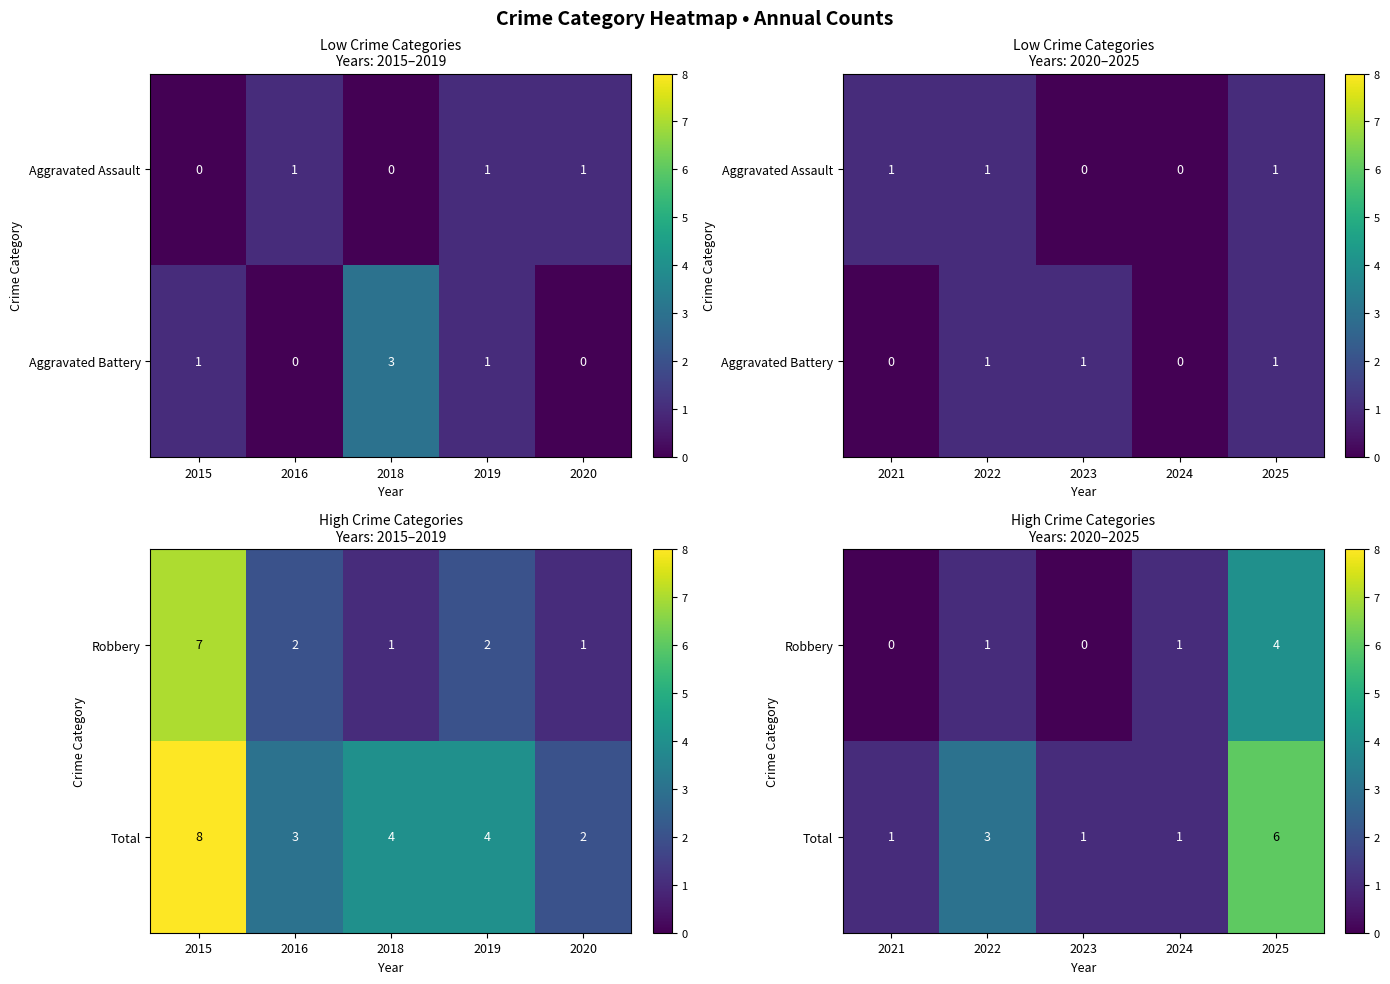

At how many categories does at least one series exceed 5?

1